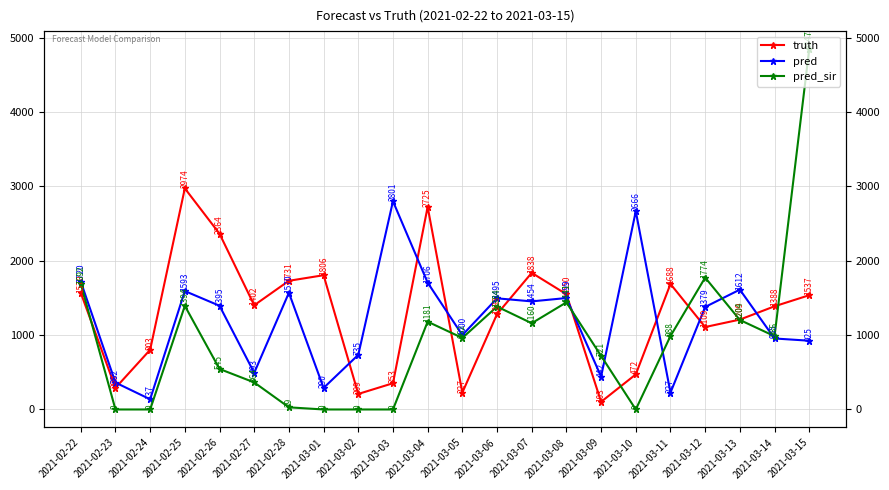

List the series in order of their overall mean, lowest first.

pred_sir, pred, truth